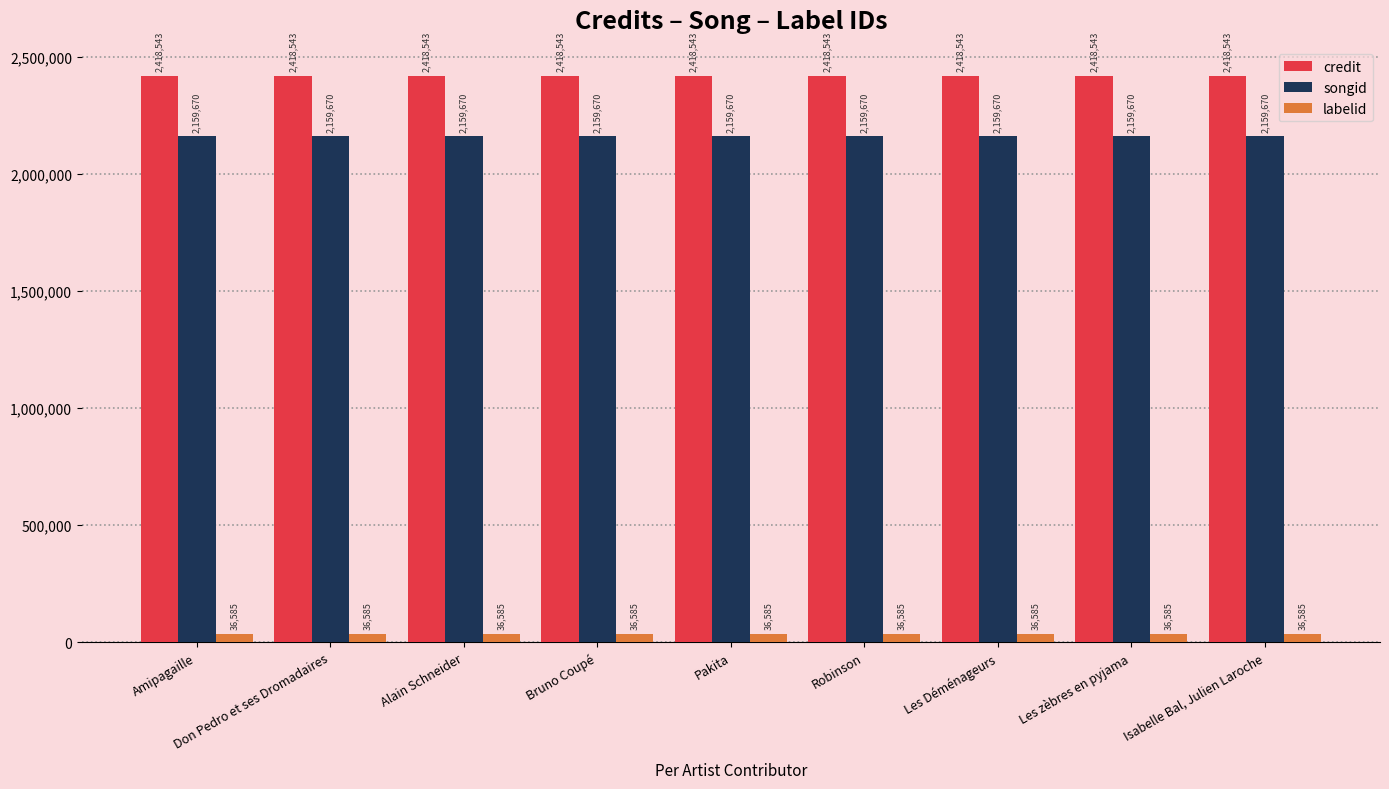

Does the chart contain stacked bars?

No